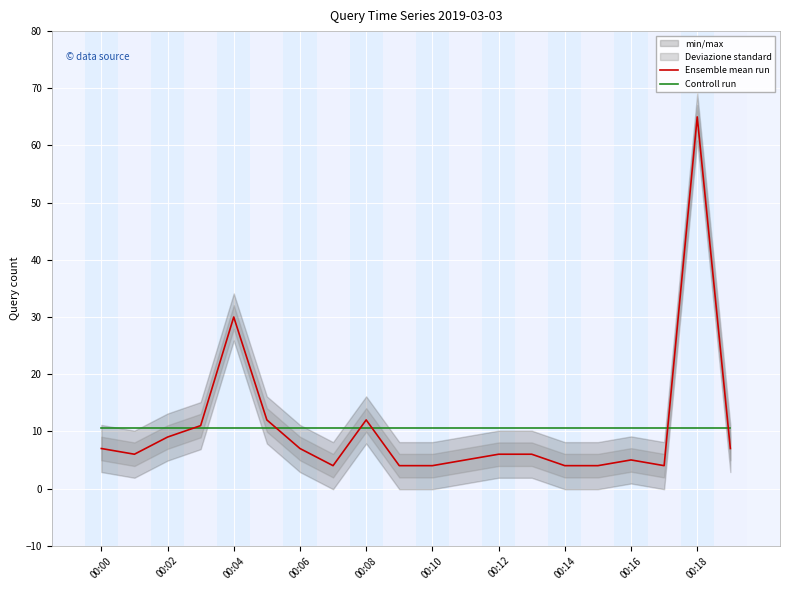

At which label does Controll run reach its peak?

00:00